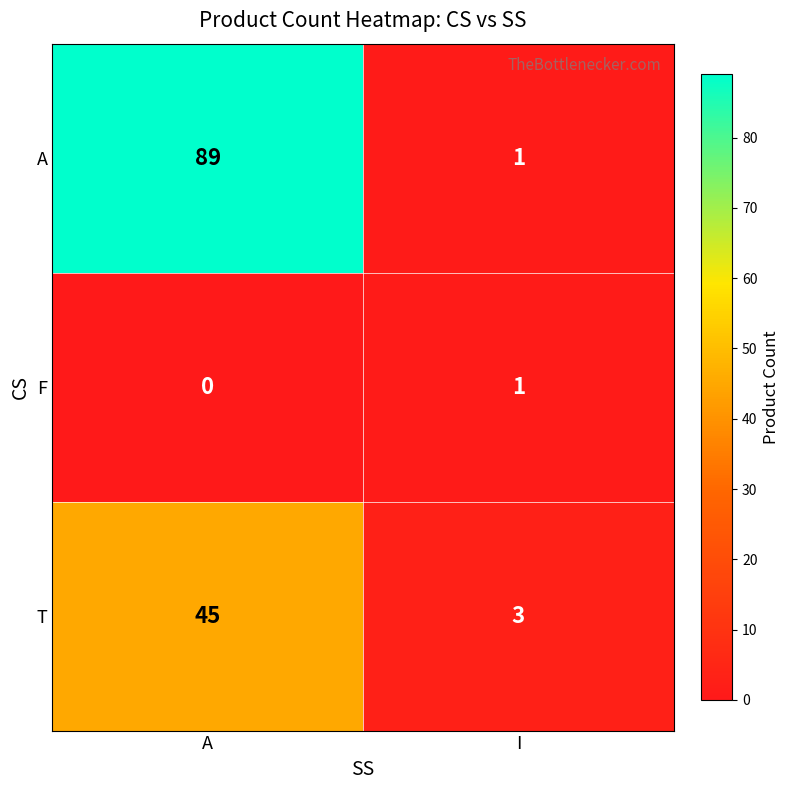

What is the highest value of the T series?

45